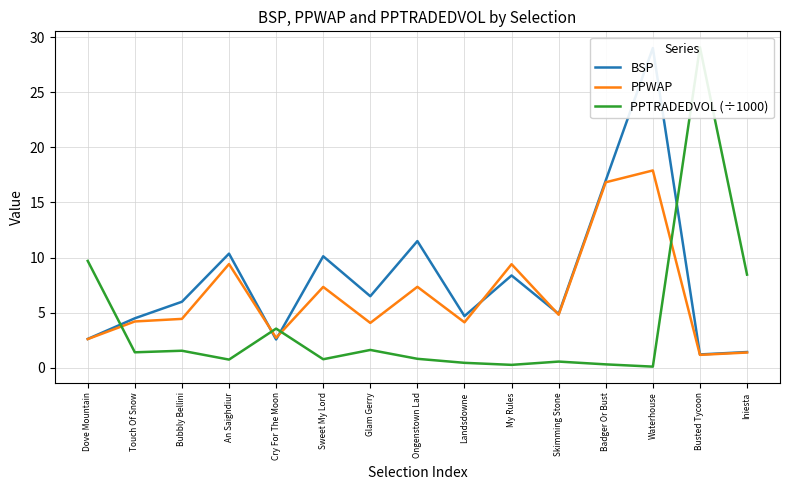

Reading right to left, list all the values displayed in this chart.

BSP: Iniesta=1.4	Busted Tycoon=1.2	Waterhouse=29.0	Badger Or Bust=17.0	Skimming Stone=4.9	My Rules=8.4	Landsdowne=4.7	Ongenstown Lad=11.5	Glam Gerry=6.5	Sweet My Lord=10.1	Cry For The Moon=2.6	An Saighdiur=10.4	Bubbly Bellini=6.0	Touch Of Snow=4.5	Dove Mountain=2.6
PPWAP: Iniesta=1.4	Busted Tycoon=1.2	Waterhouse=17.9	Badger Or Bust=16.8	Skimming Stone=4.8	My Rules=9.4	Landsdowne=4.1	Ongenstown Lad=7.4	Glam Gerry=4.1	Sweet My Lord=7.3	Cry For The Moon=2.7	An Saighdiur=9.4	Bubbly Bellini=4.4	Touch Of Snow=4.2	Dove Mountain=2.6
PPTRADEDVOL (÷1000): Iniesta=8.5	Busted Tycoon=29.1	Waterhouse=0.1	Badger Or Bust=0.3	Skimming Stone=0.6	My Rules=0.3	Landsdowne=0.5	Ongenstown Lad=0.8	Glam Gerry=1.6	Sweet My Lord=0.8	Cry For The Moon=3.6	An Saighdiur=0.8	Bubbly Bellini=1.6	Touch Of Snow=1.4	Dove Mountain=9.7